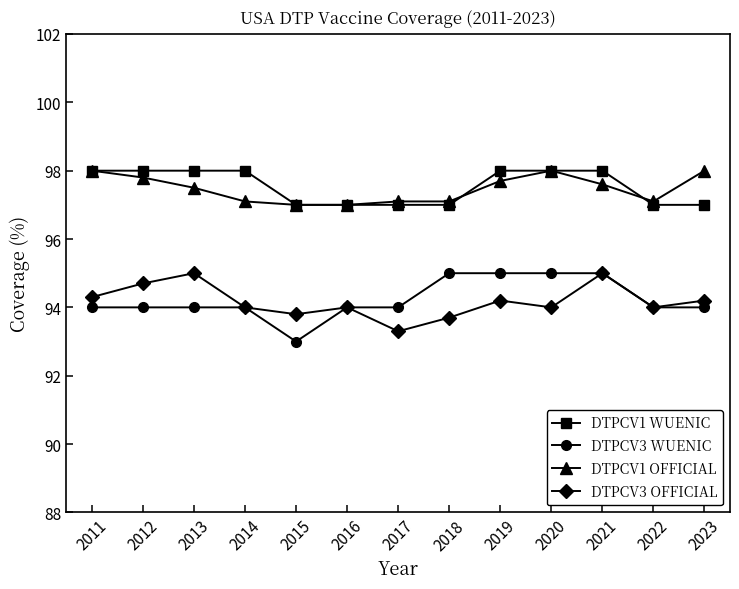

Is the value of DTPCV3 WUENIC at 2014 greater than the value of DTPCV1 WUENIC at 2013?

No